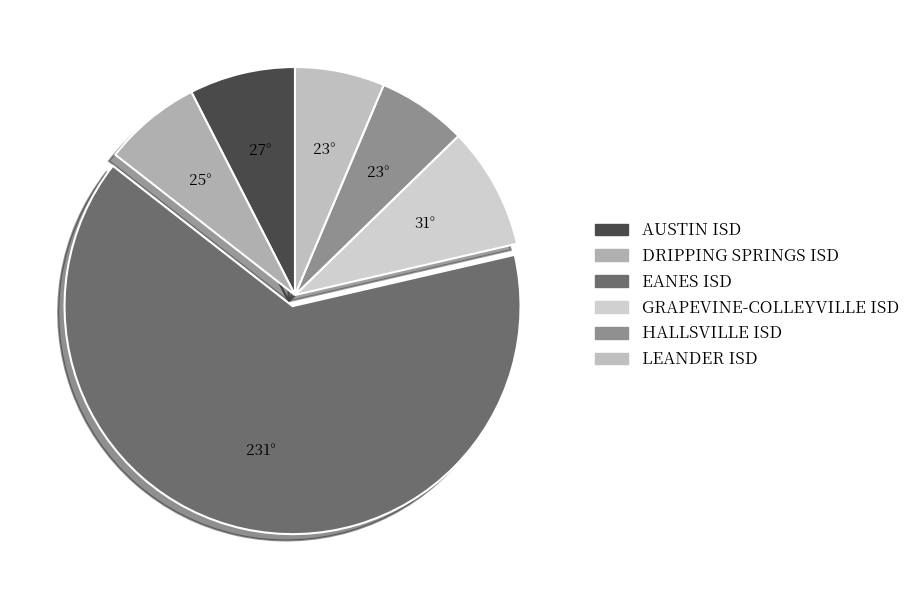

How many segments does this pie chart have?

6